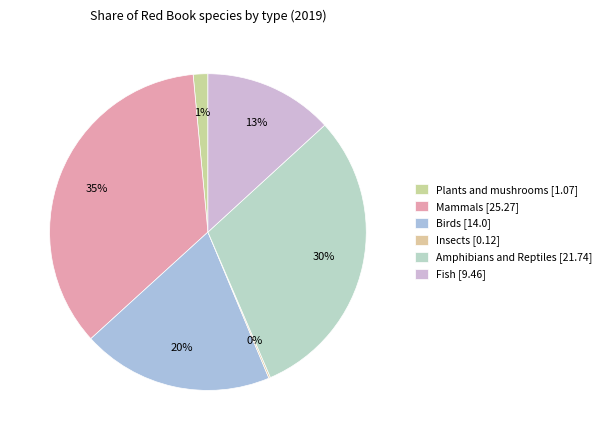

How many slices are in this pie chart?

6